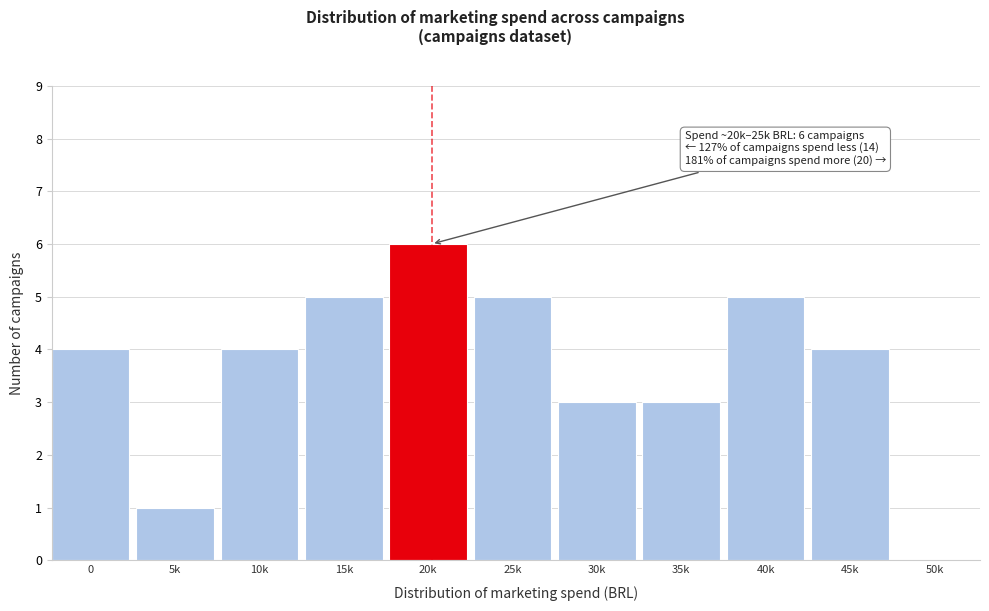

Reading right to left, what are all the values shown in this chart?

50k=0	45k=4	40k=5	35k=3	30k=3	25k=5	20k=6	15k=5	10k=4	5k=1	0=4